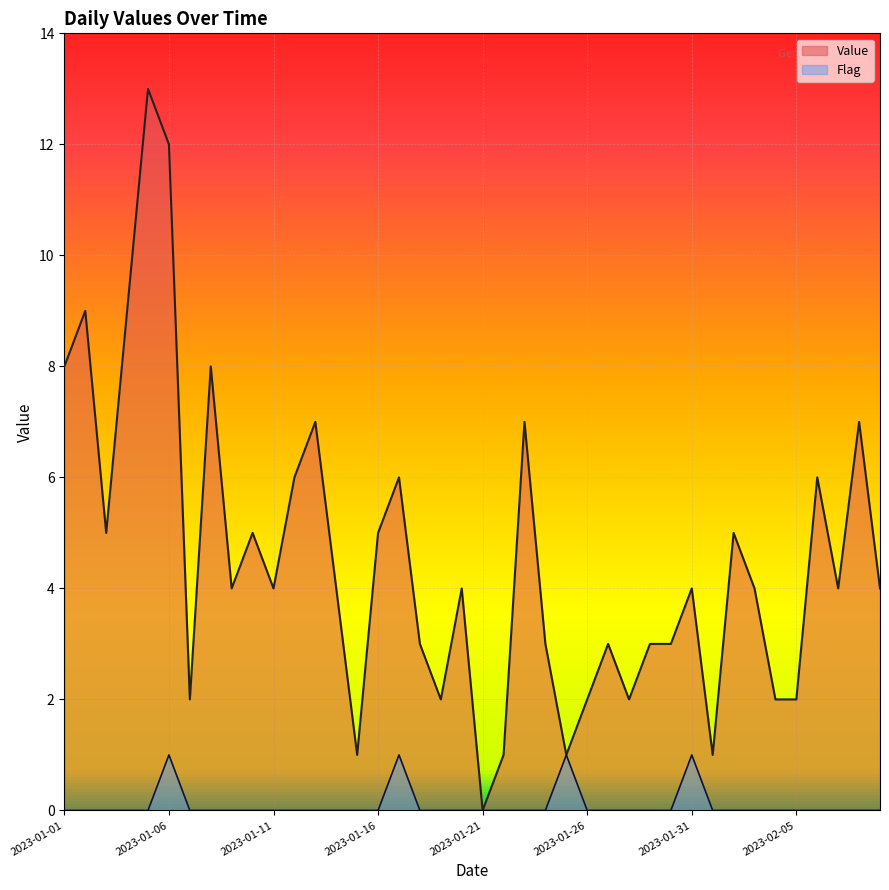

True or false: Flag has a value of 0 at 2023-01-15.

False